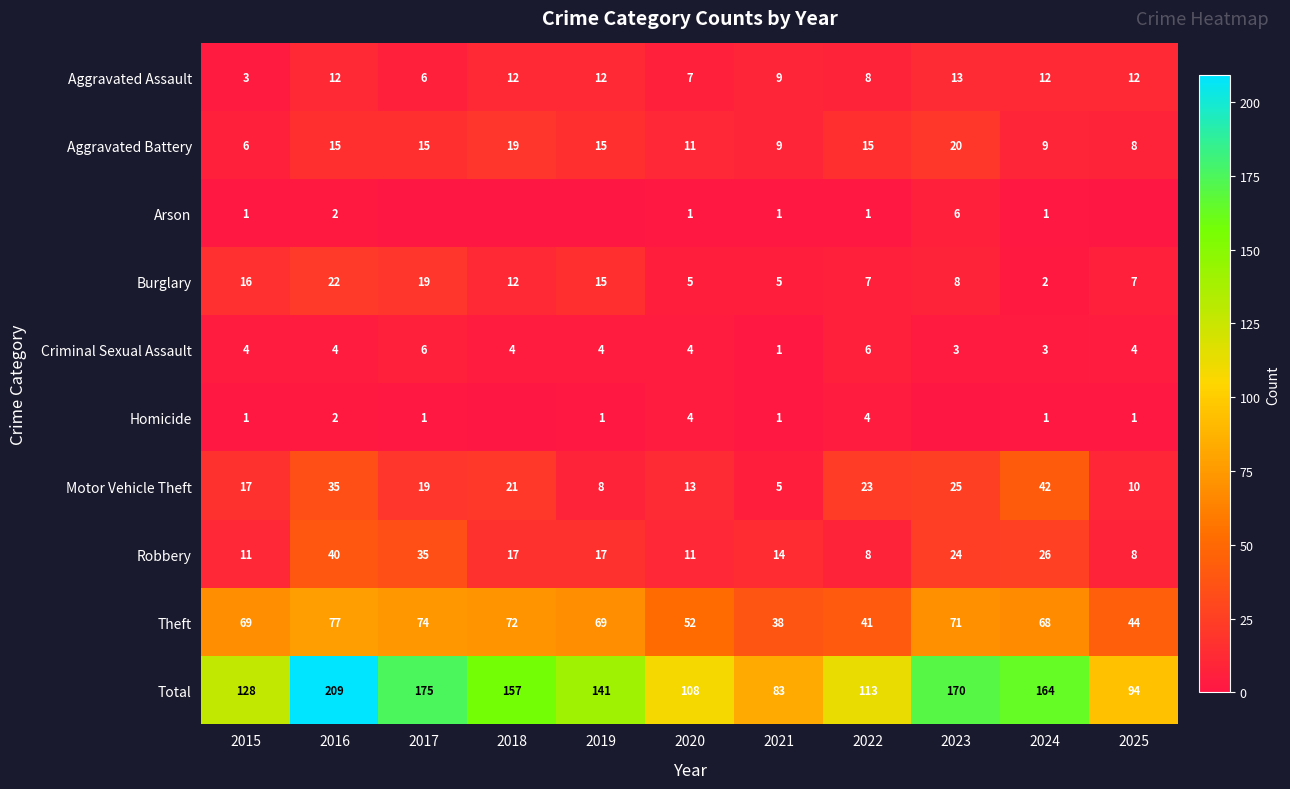

The Aggravated Assault series shows 12 at 2025. True or false?

True